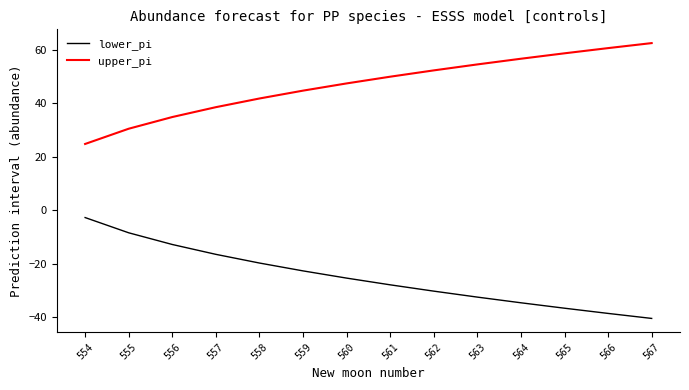

What is the spread (max minus min) of values at 558?

61.6